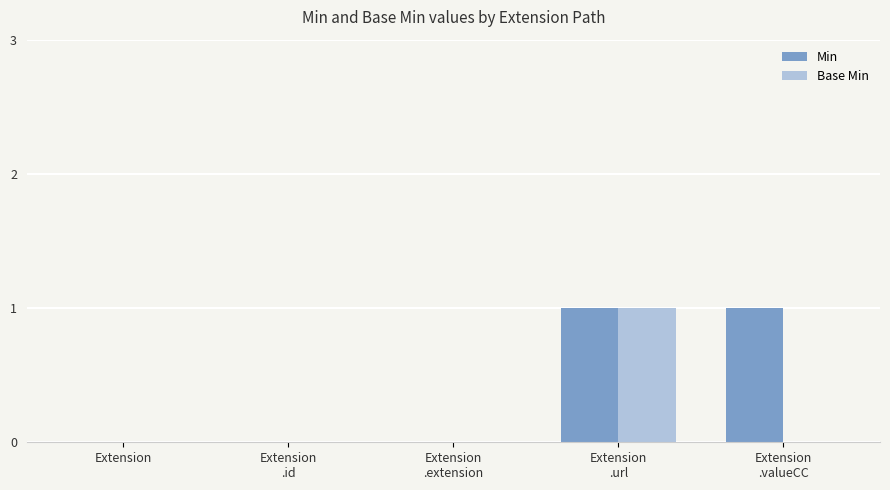

What is the maximum value shown in the chart?

1